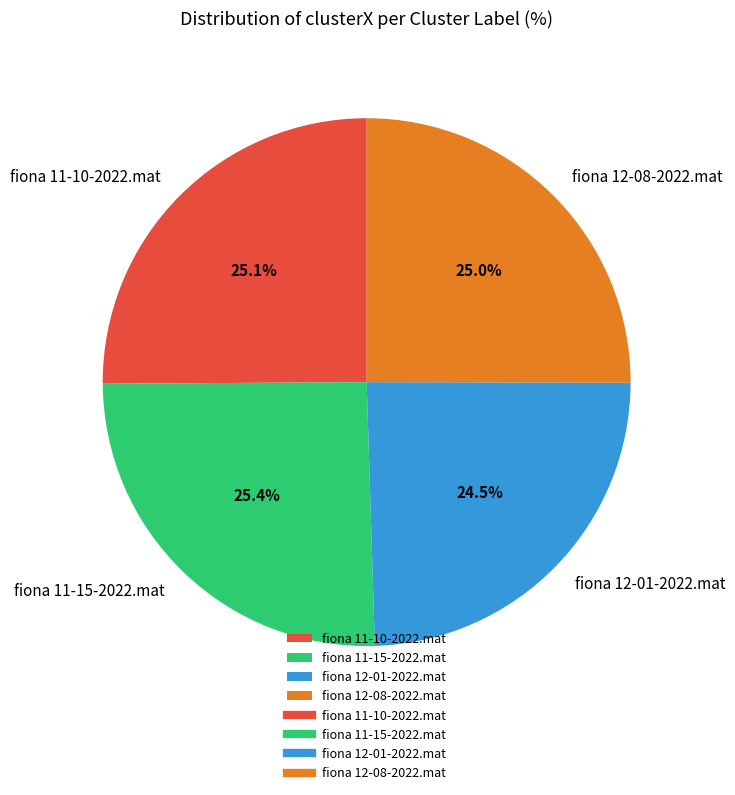

Which slice is the smallest?

fiona 12-01-2022.mat